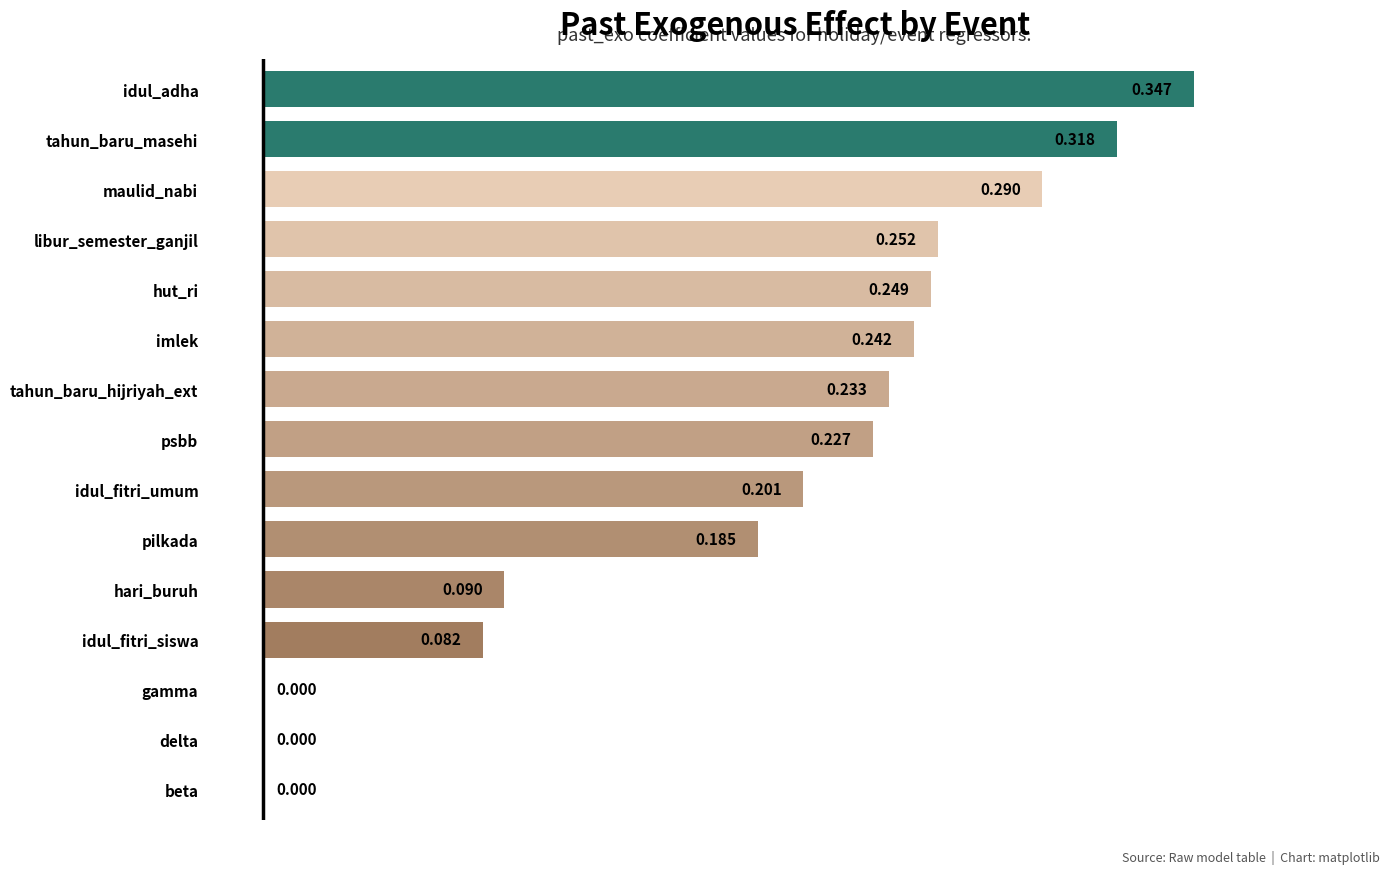

How many data points does each series have?

15